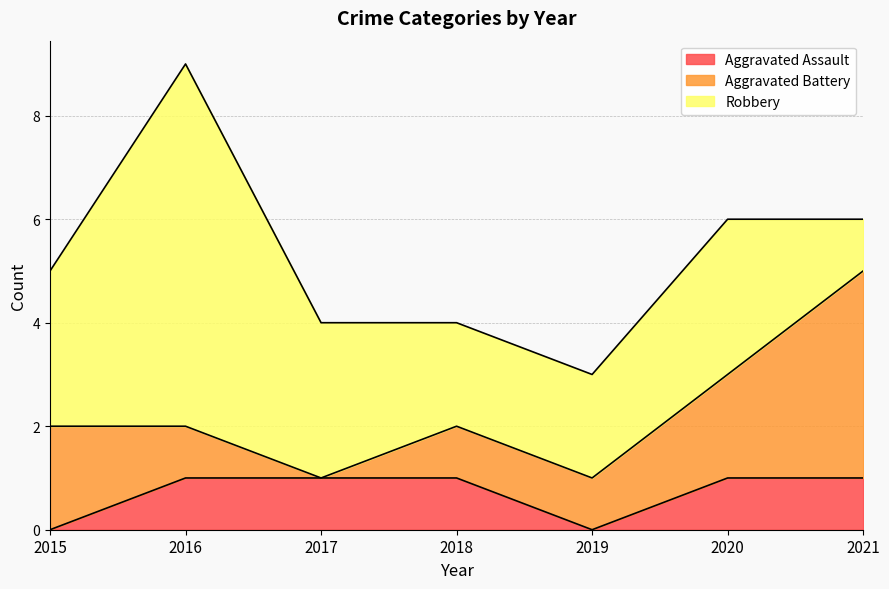

In Robbery, how many points are higher than both neighbors (excluding endpoints)?

2